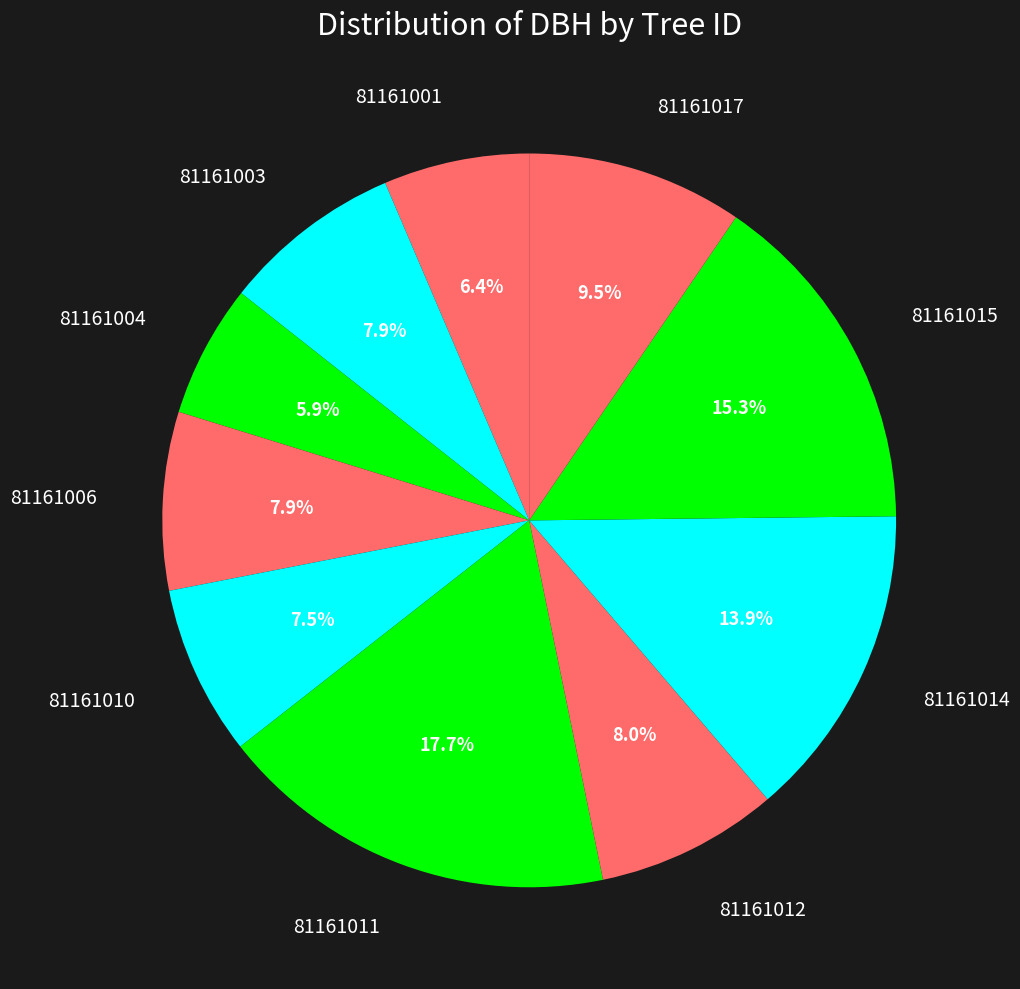

Is there a majority slice in this chart?

No